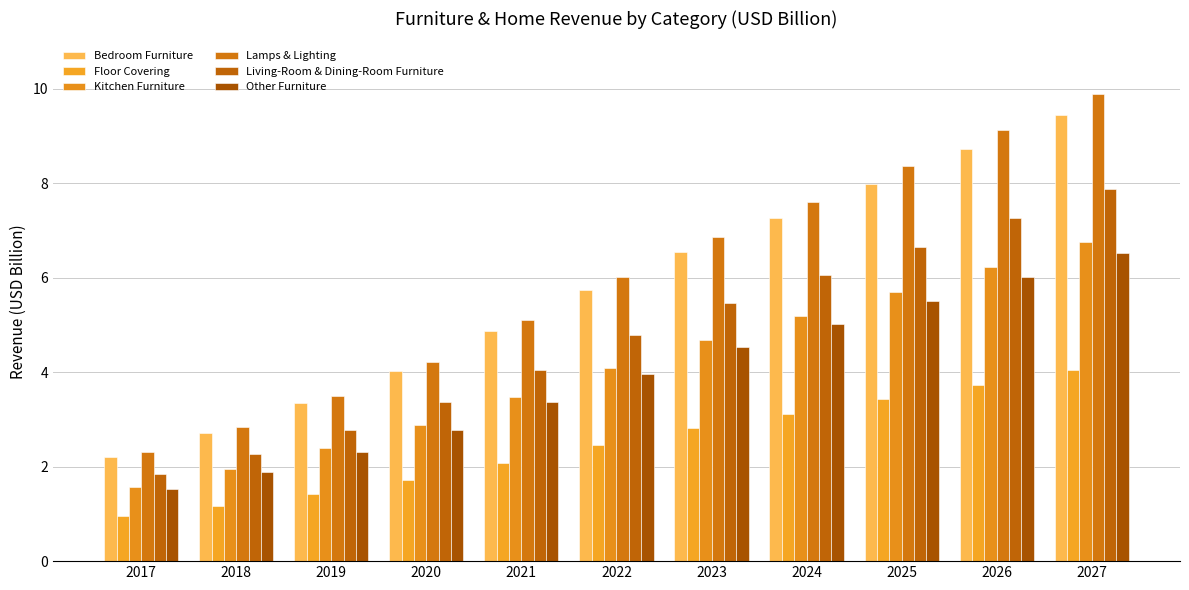

How many bars are there in each group?

6